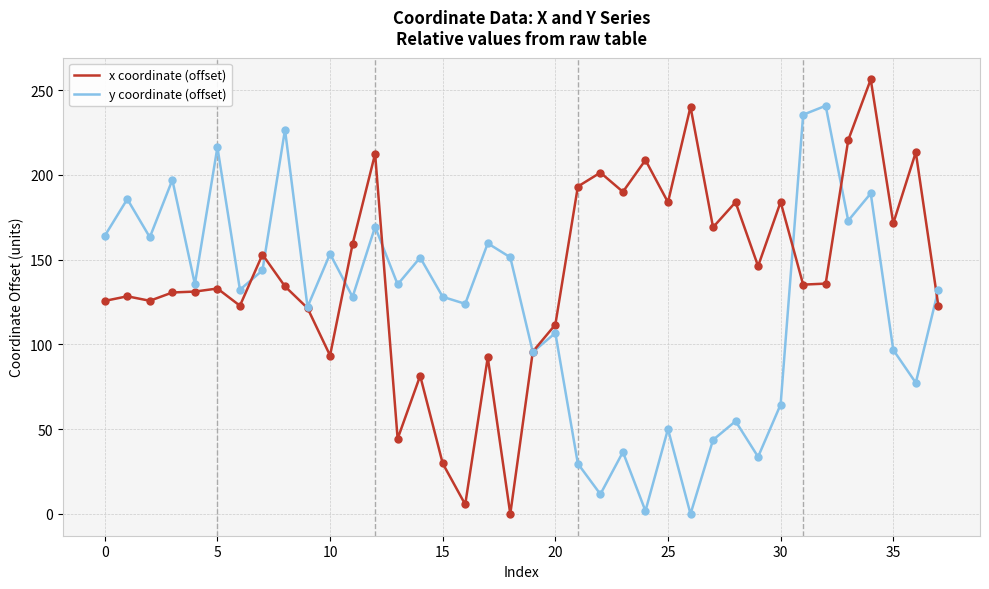

List the series in order of their peak value, highest first.

x coordinate (offset), y coordinate (offset)